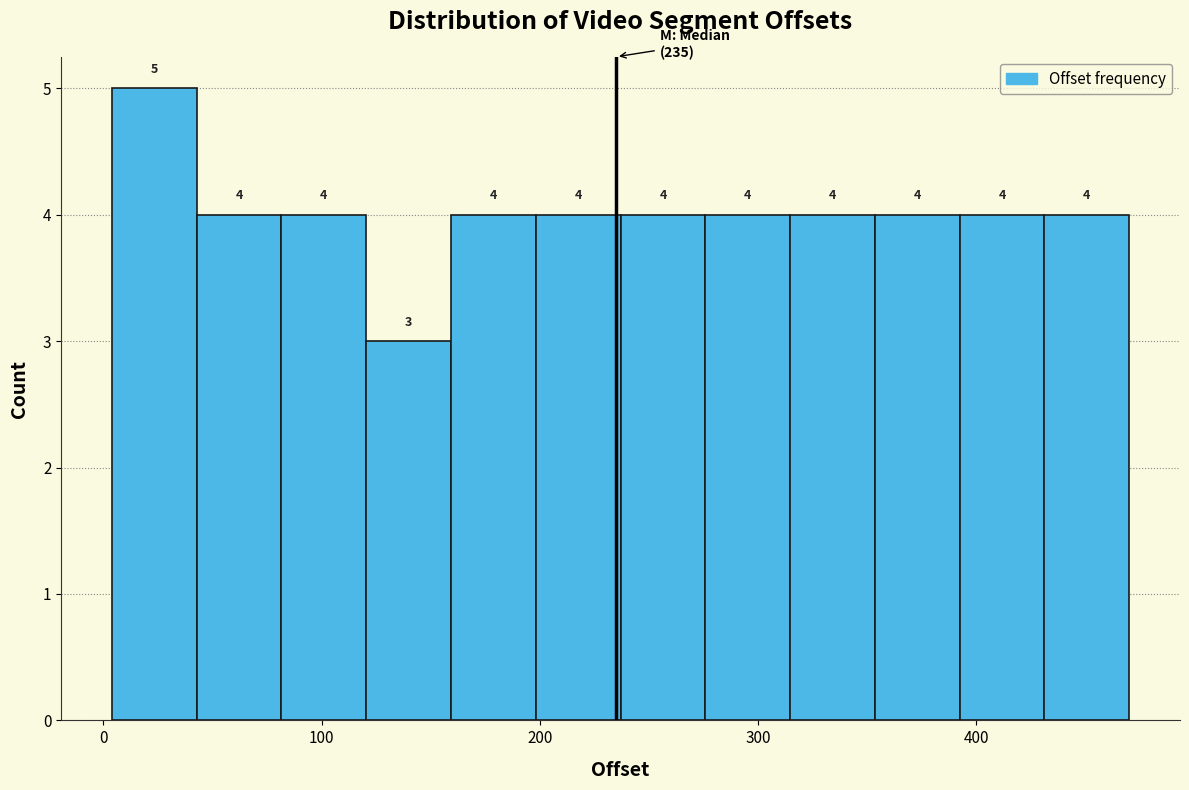

Read against the x-axis, roughly where is the centre of the tallest bar?

20